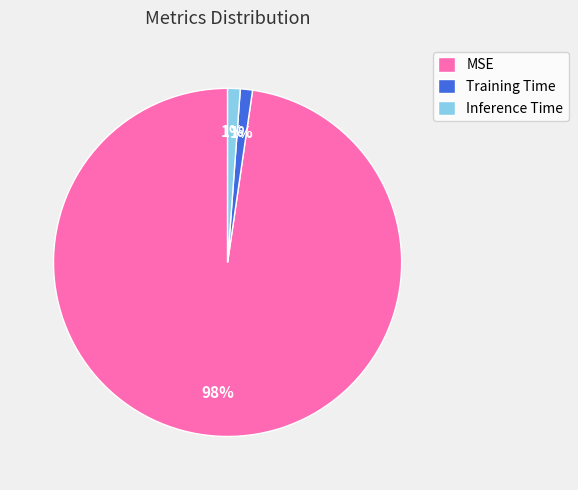

Which slice is the largest?

MSE